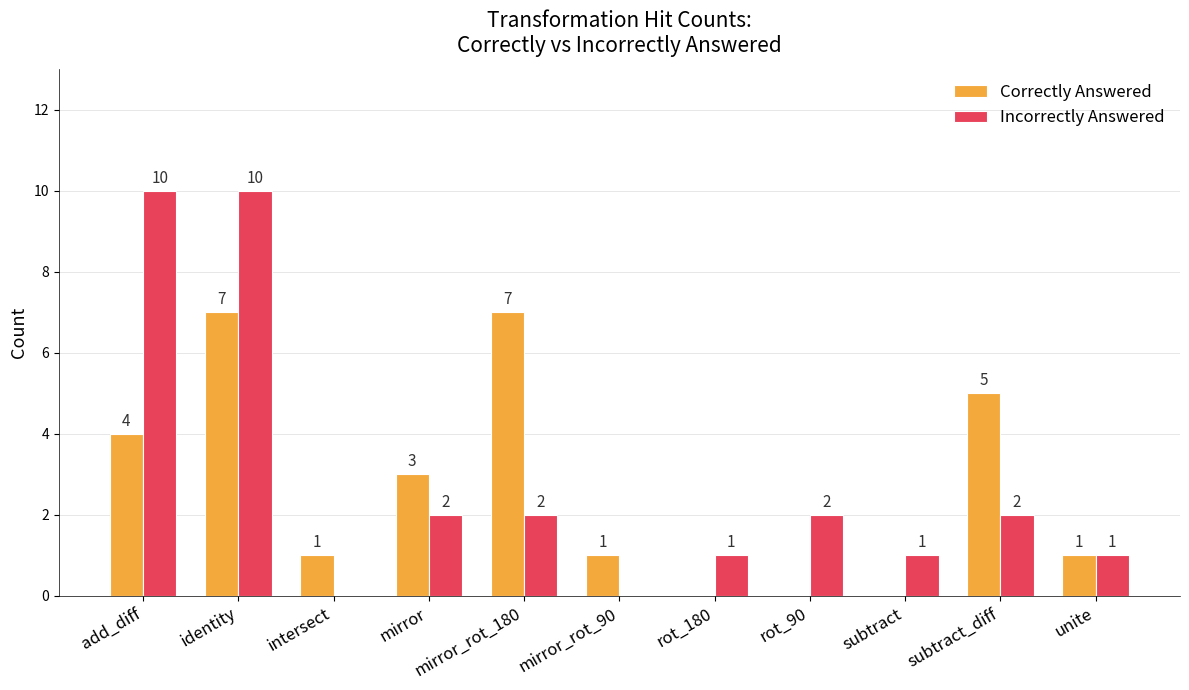

Which series has the largest total across all categories?

Incorrectly Answered